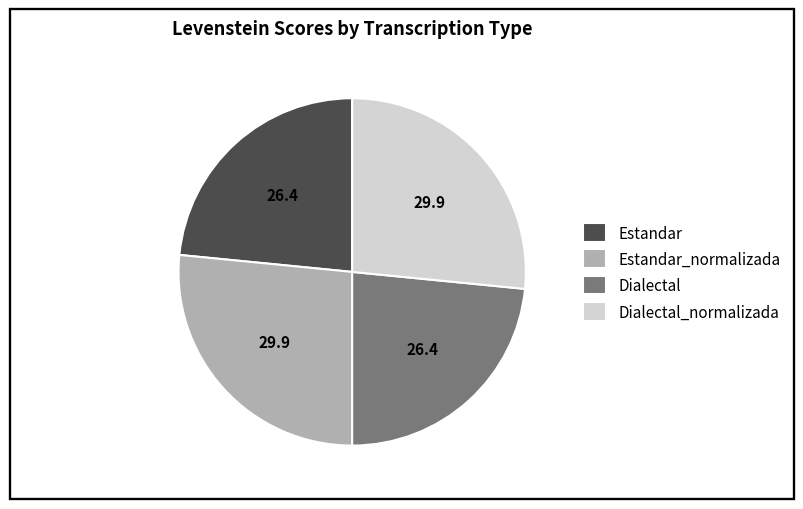

What is the ratio of the value at Dialectal to the value at Estandar?

1.0